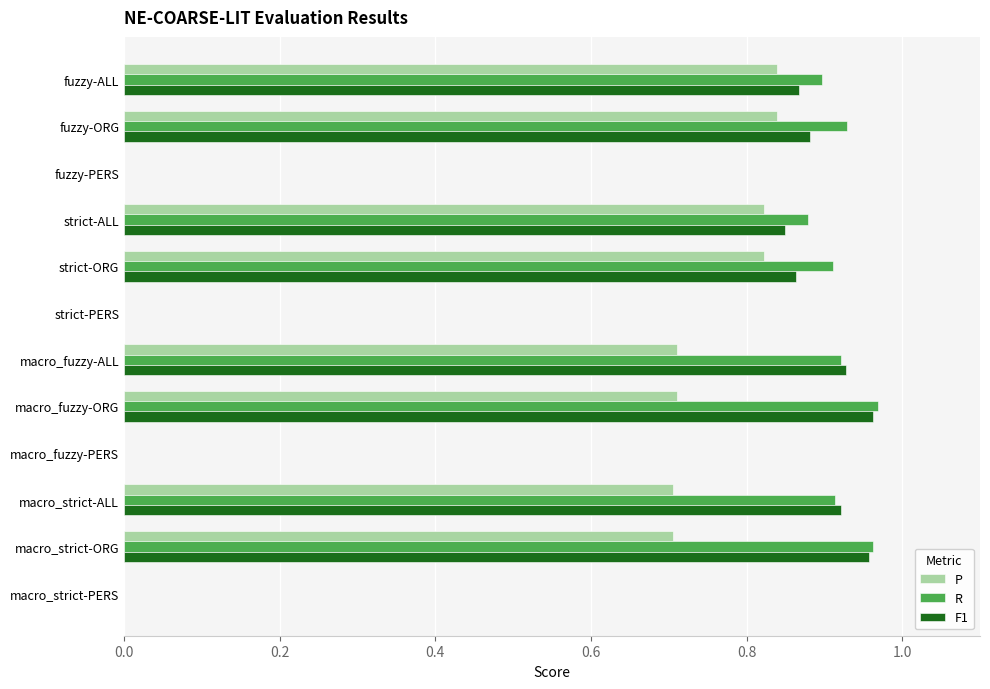

Between strict-ALL and strict-PERS, which series saw the biggest shift?

R